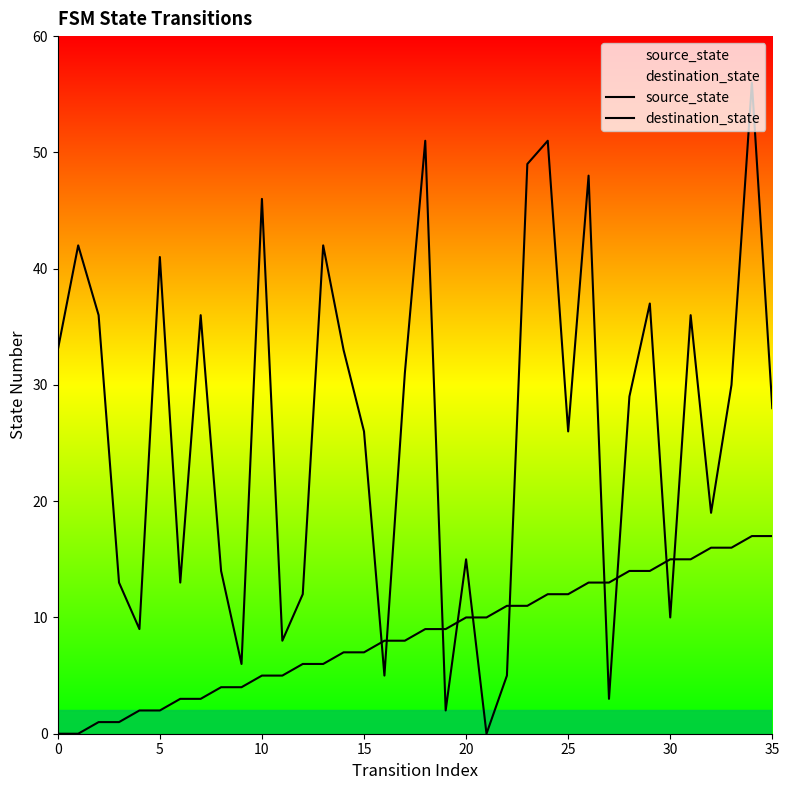

What is the sum of the destination_state values at 33 and 8?

44